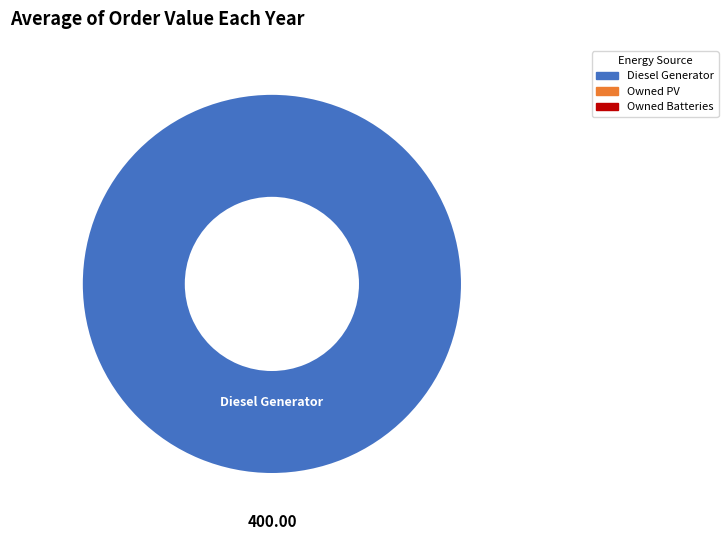

Rank the categories by value from highest to lowest.

Diesel Generator